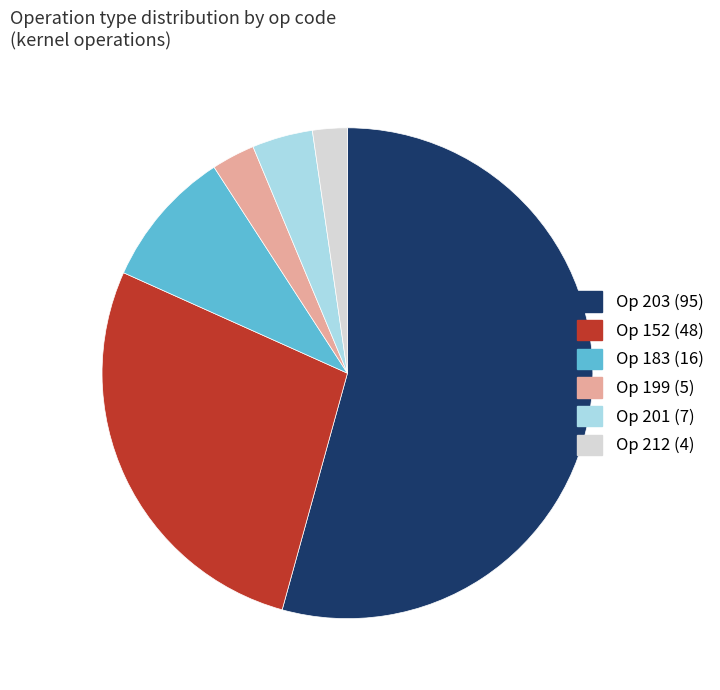

Between Op 183 (16) and Op 199 (5), which is larger?

Op 183 (16)